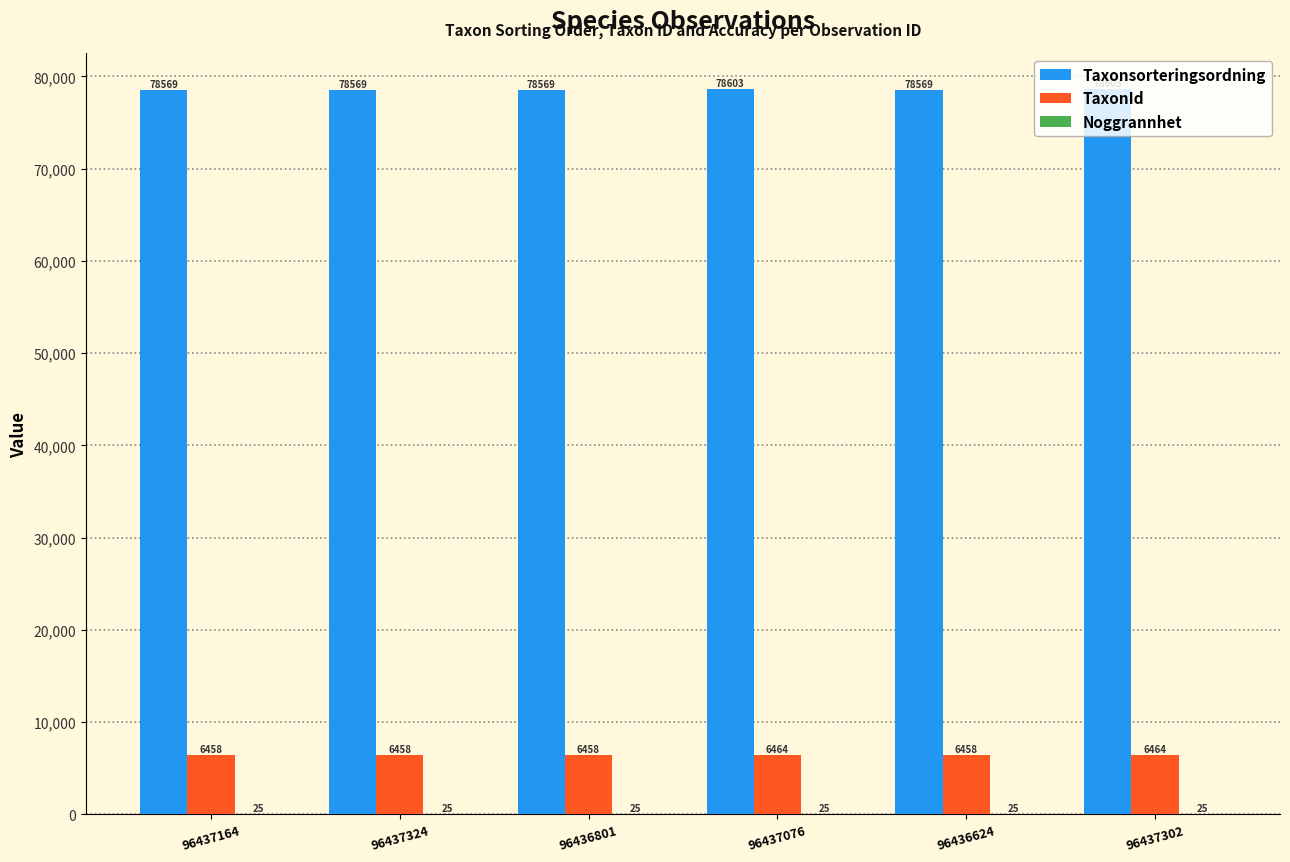

How many groups of bars are there?

6